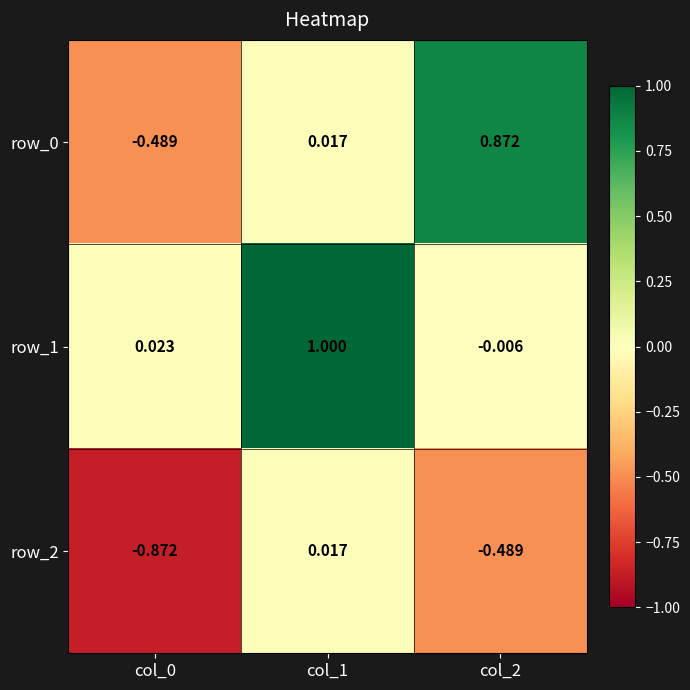

How many values in the row_1 series exceed 0?

2